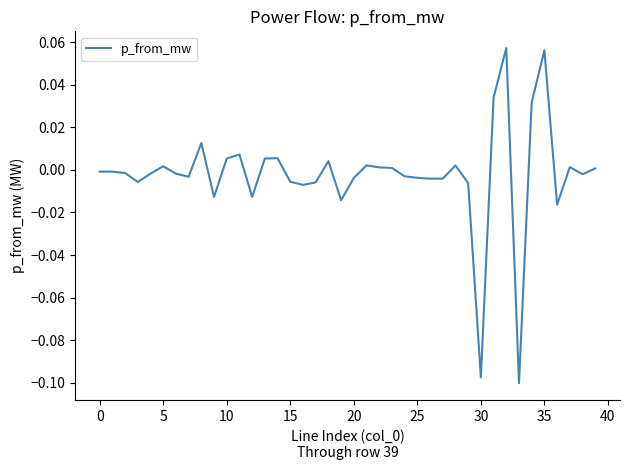

Which category has the highest value across all series?

32